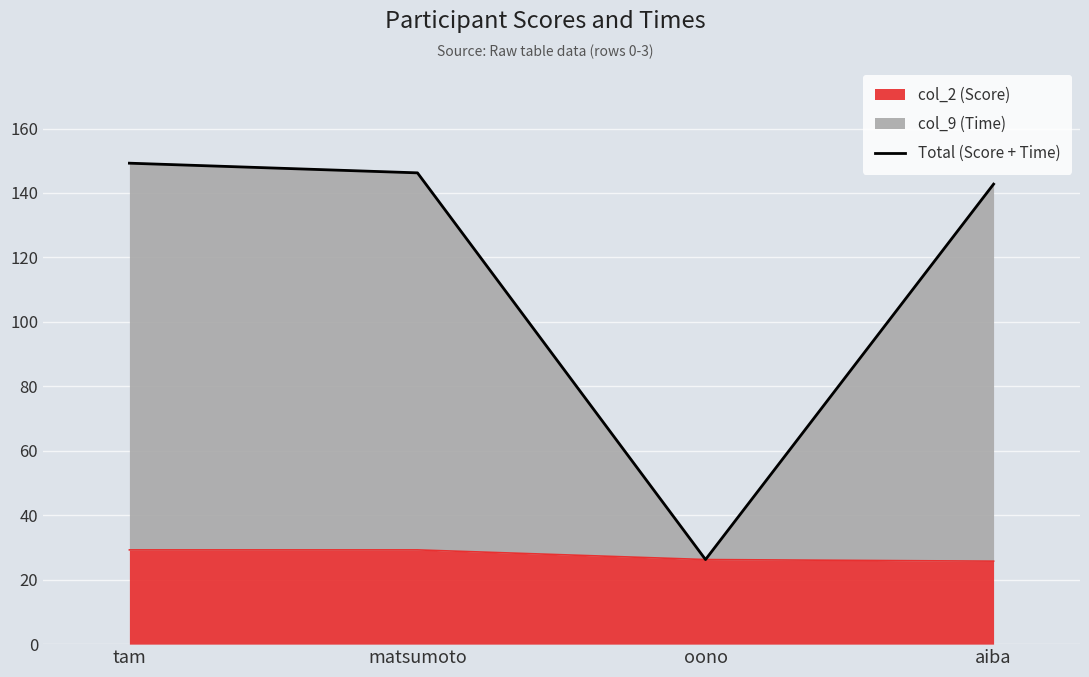

What is the sum of all values?

464.5